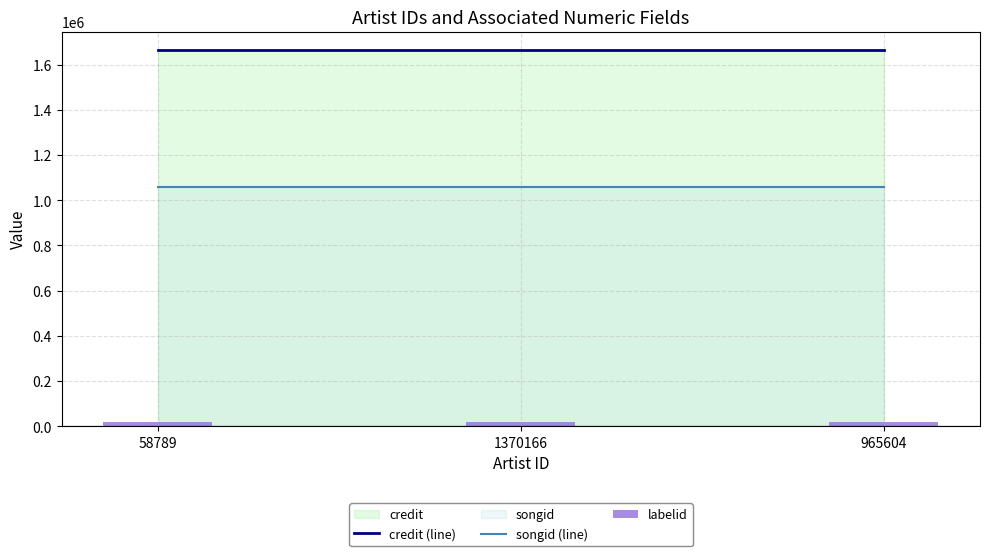

Reading left to right, transcribe all the data shown in this chart.

credit (line): 58789=1663481	1370166=1663481	965604=1663481
songid (line): 58789=1060142	1370166=1060142	965604=1060142
labelid: 58789=16429	1370166=16429	965604=16429